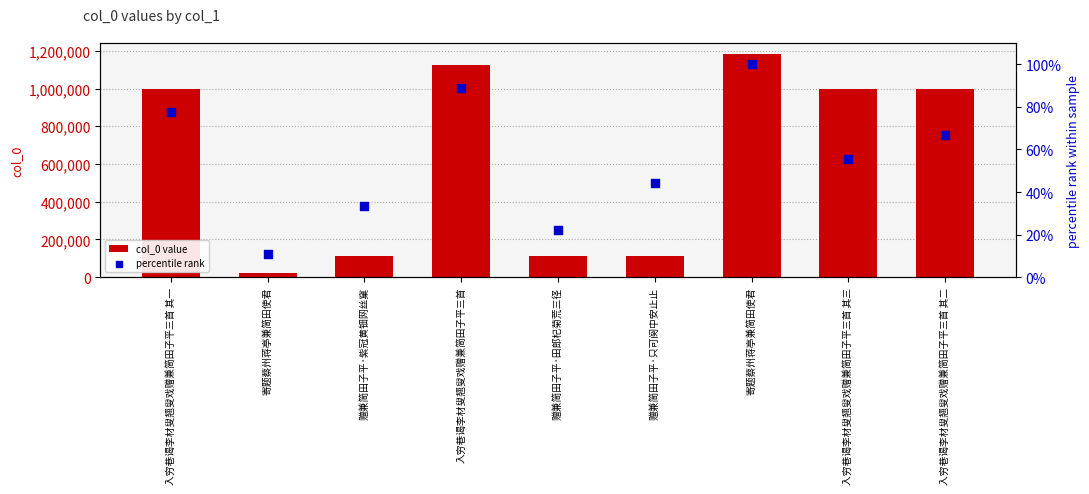

Which series has the largest Y range (max minus min)?

col_0 value